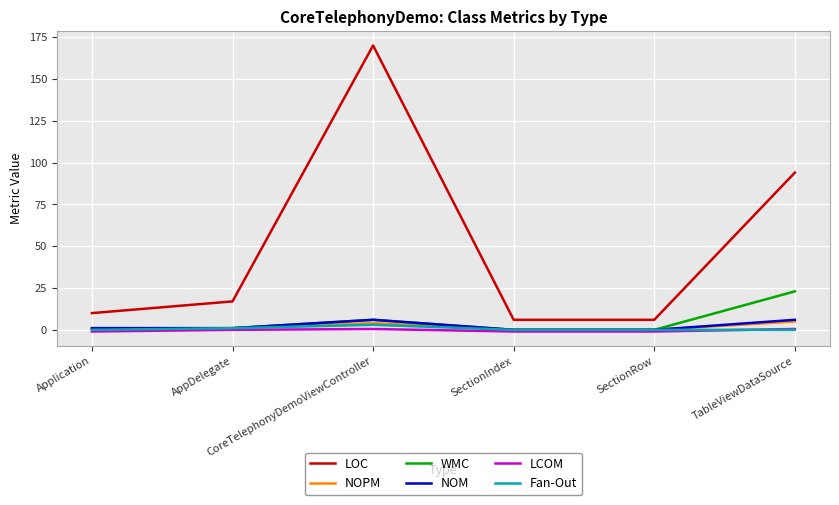

How many lines are shown in the chart?

6